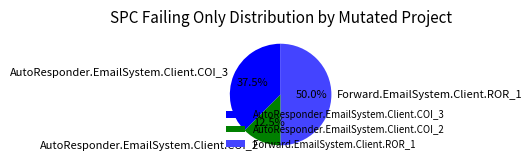

What is the total percentage of AutoResponder.EmailSystem.Client.COI_3 and Forward.EmailSystem.Client.ROR_1?

87.5%